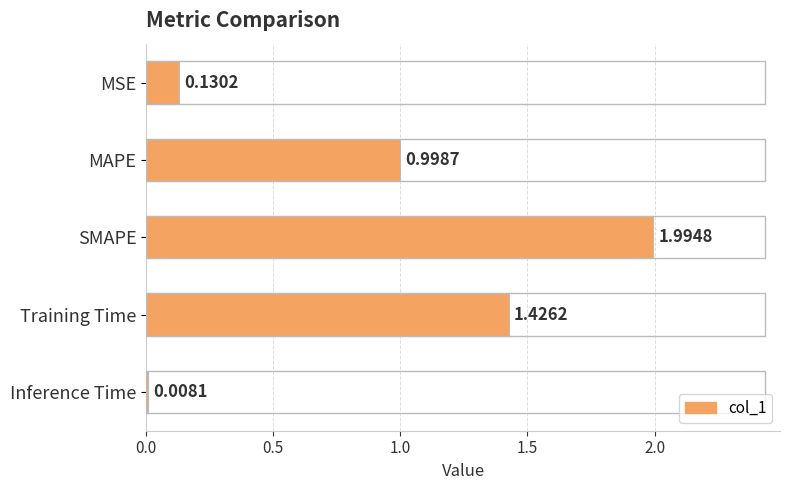

Does the chart contain any negative values?

No